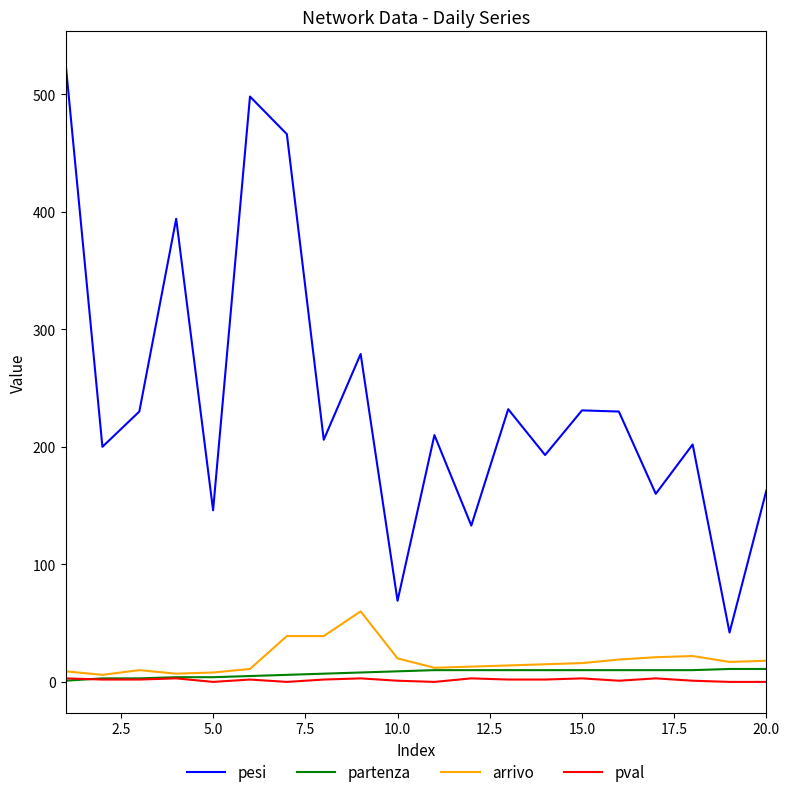

True or false: partenza and pesi cross at least once.

False